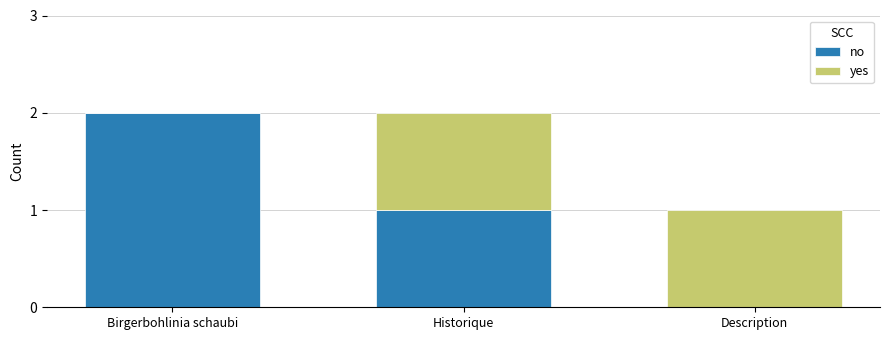

At which label does no reach its peak?

Birgerbohlinia schaubi